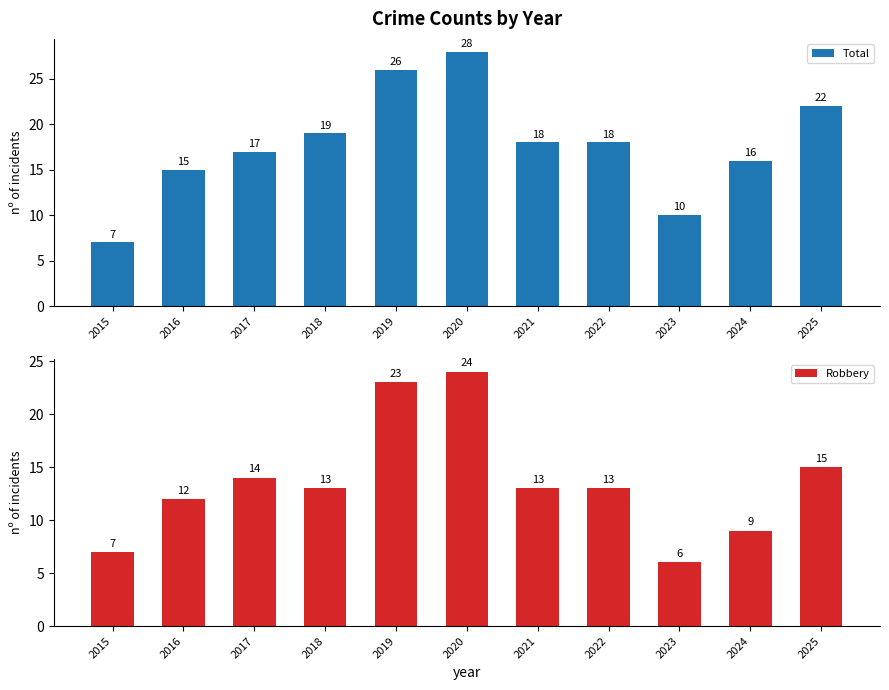

How many distinct data groups are displayed?

2